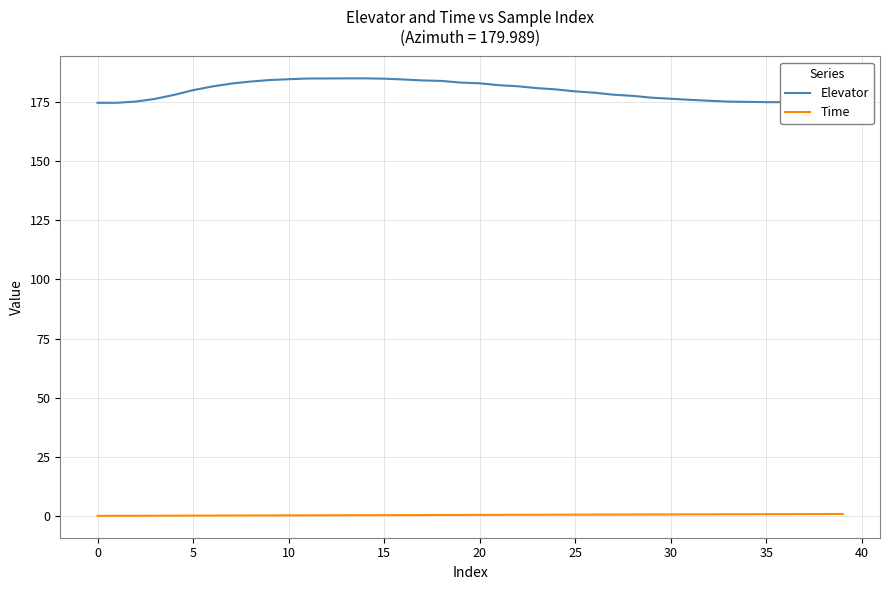

Which series has the widest spread of values?

Elevator